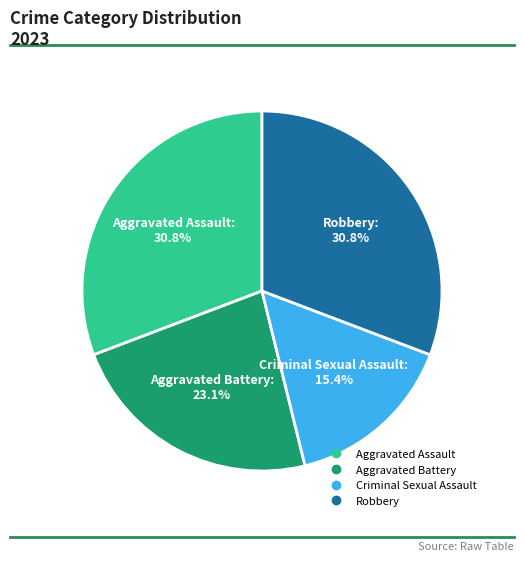

Count the number of slices in the pie.

4